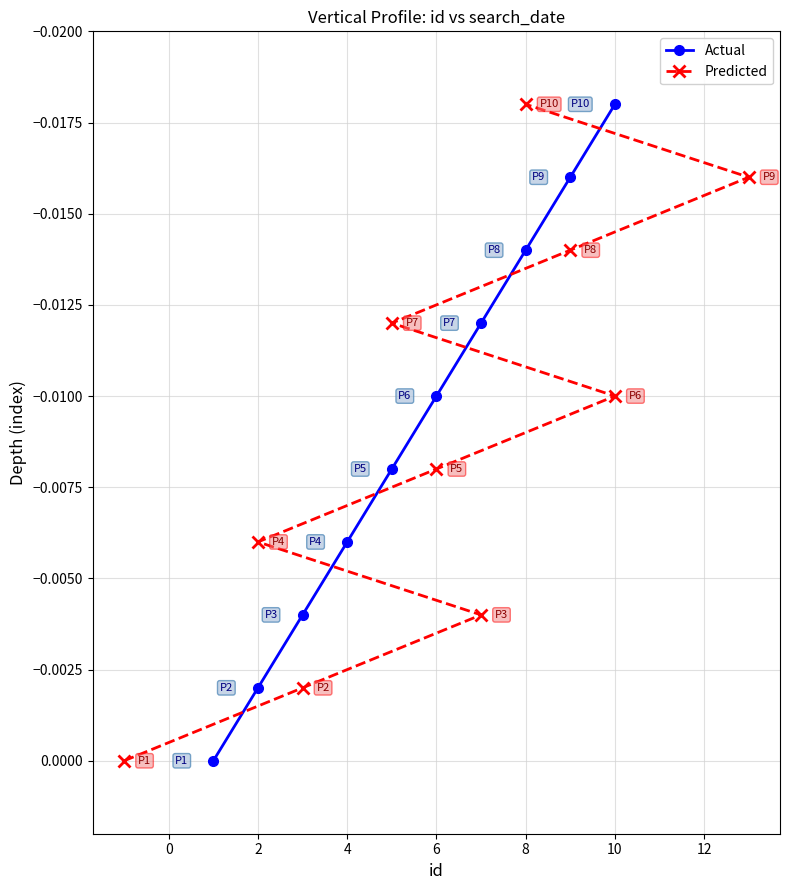

Is it true that Actual equals -0.0 at 6?

False